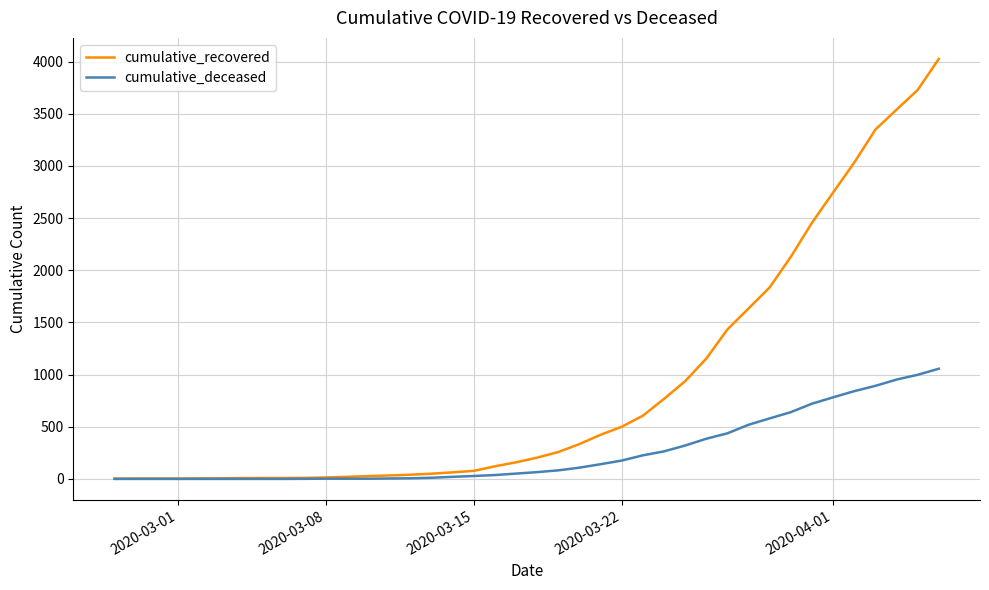

Which series has the largest total across all categories?

cumulative_recovered